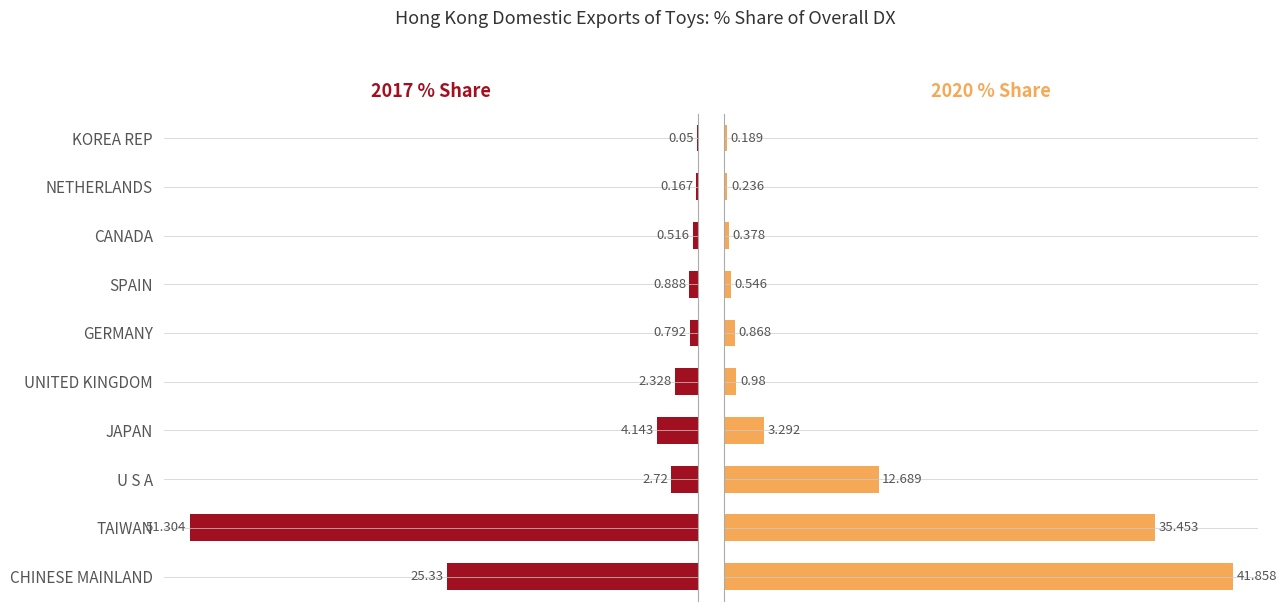

Which series has the largest range (max minus min)?

201712_% Share